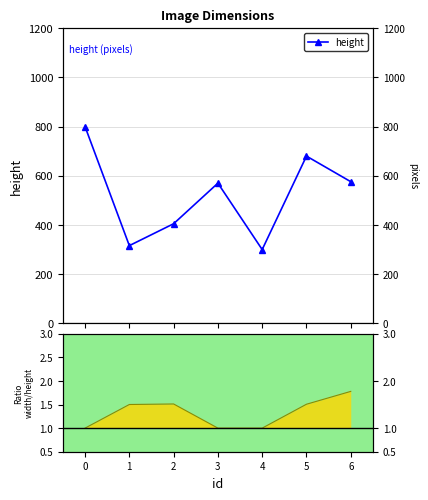

What is the maximum value for width/height?

1.8